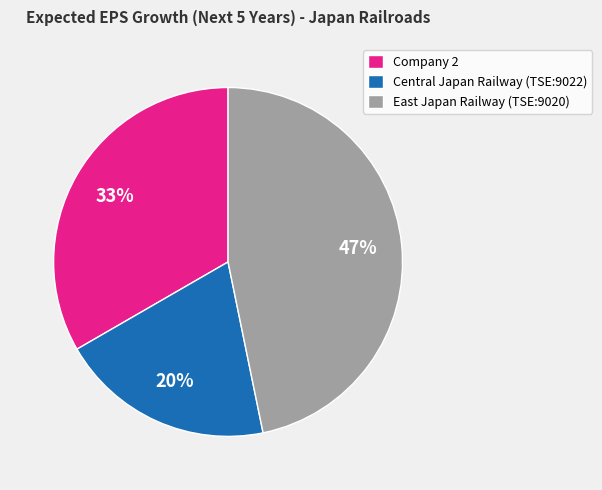

Is Company 2 the majority of the pie?

No